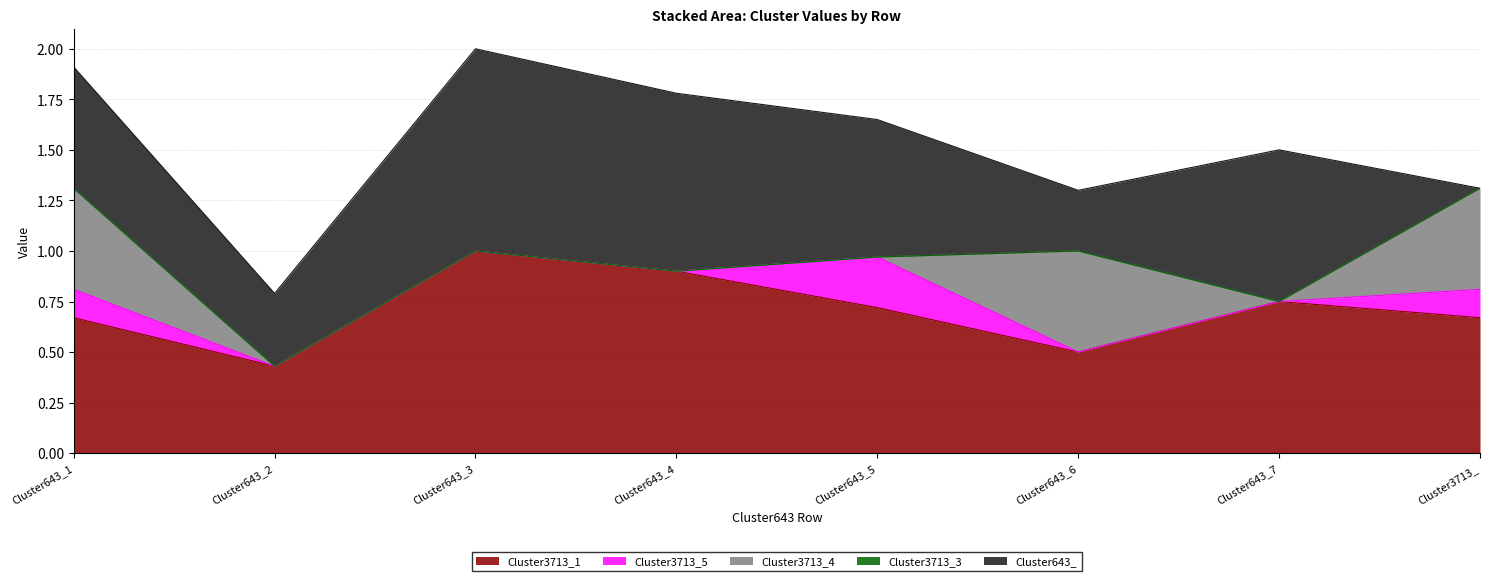

True or false: Cluster3713_5 and Cluster3713_3 cross at least once.

False